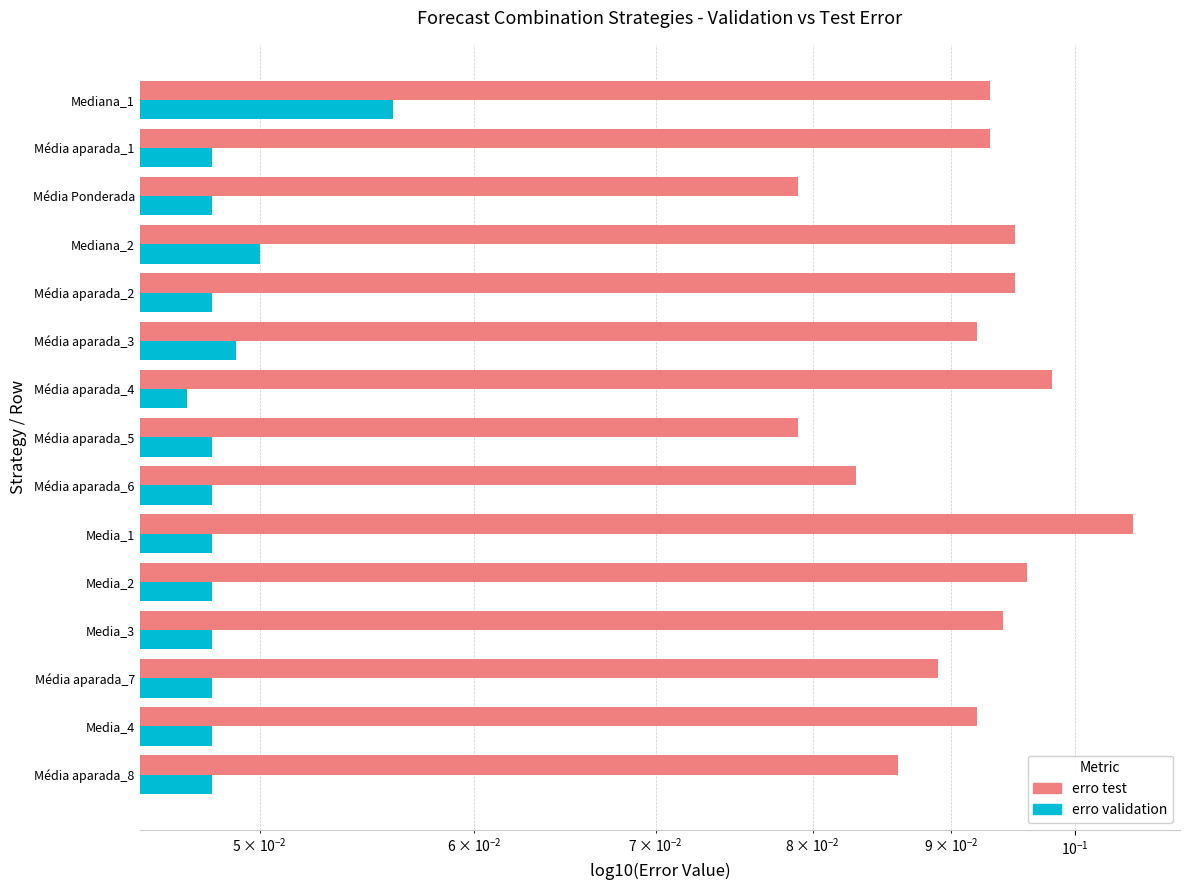

Are the bars horizontal?

Yes